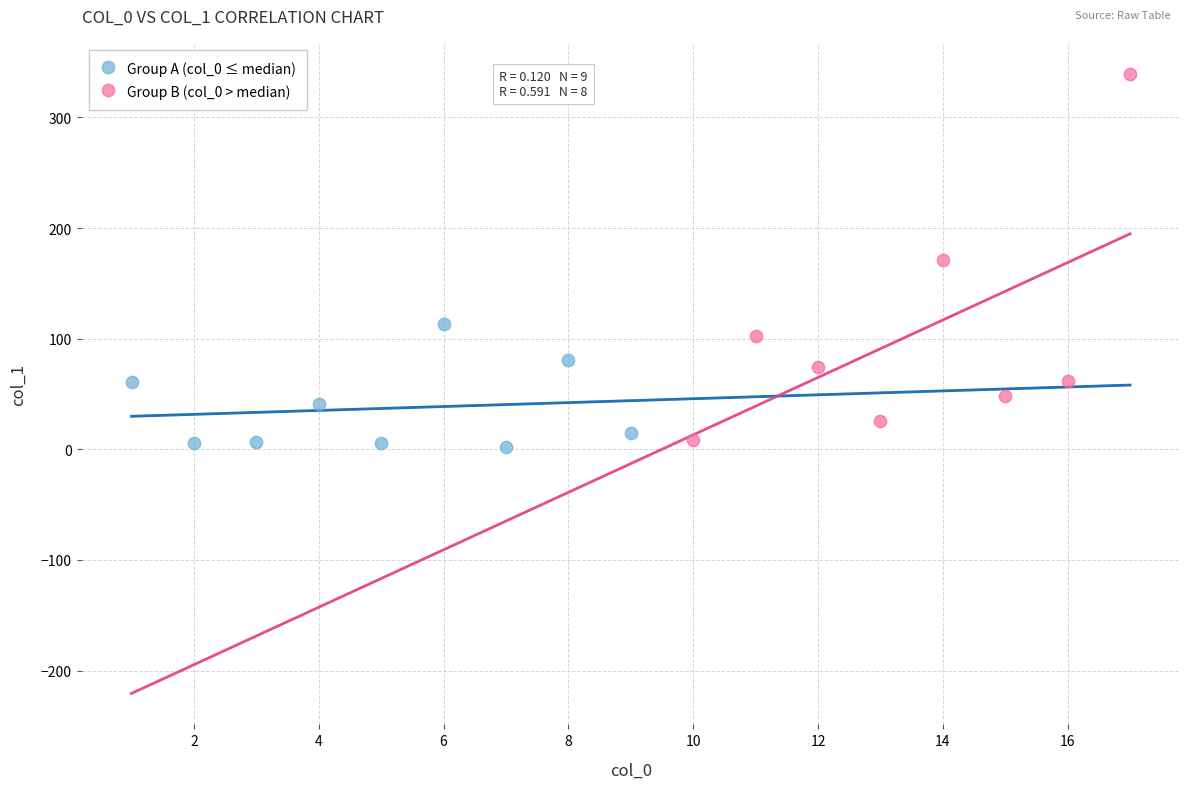

Which series contains the highest Y value?

Group B (col_0 > median)